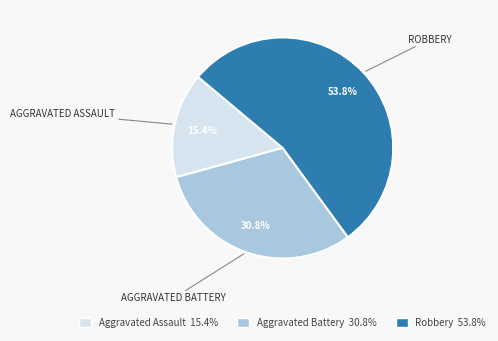

How many slices are in this pie chart?

3